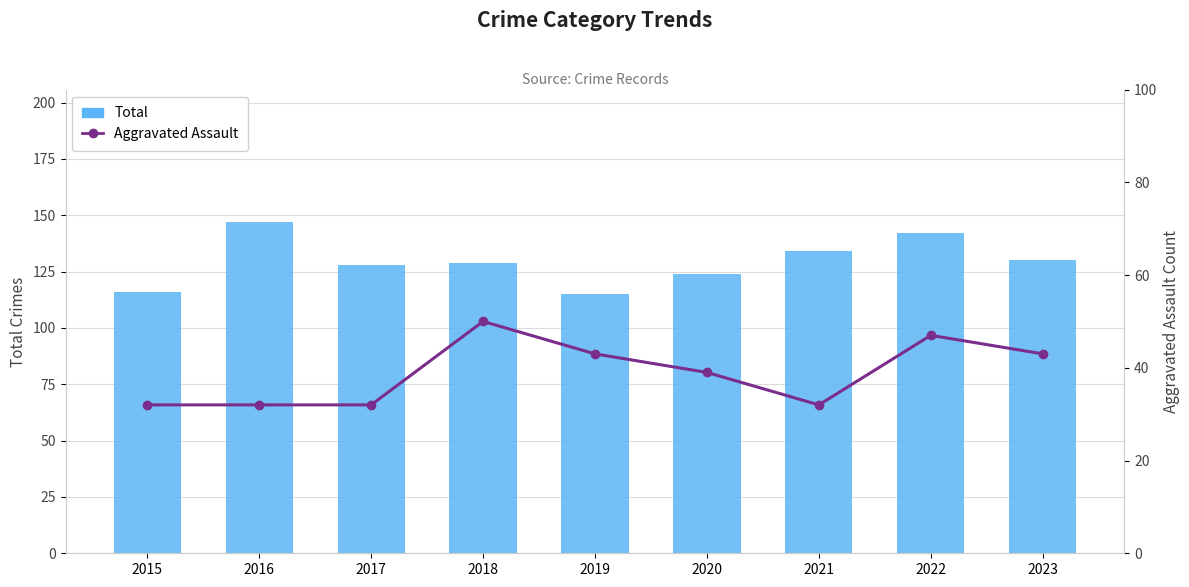

Reading left to right, list all the values displayed in this chart.

Total: 116	147	128	129	115	124	134	142	130
Aggravated Assault: 32	32	32	50	43	39	32	47	43